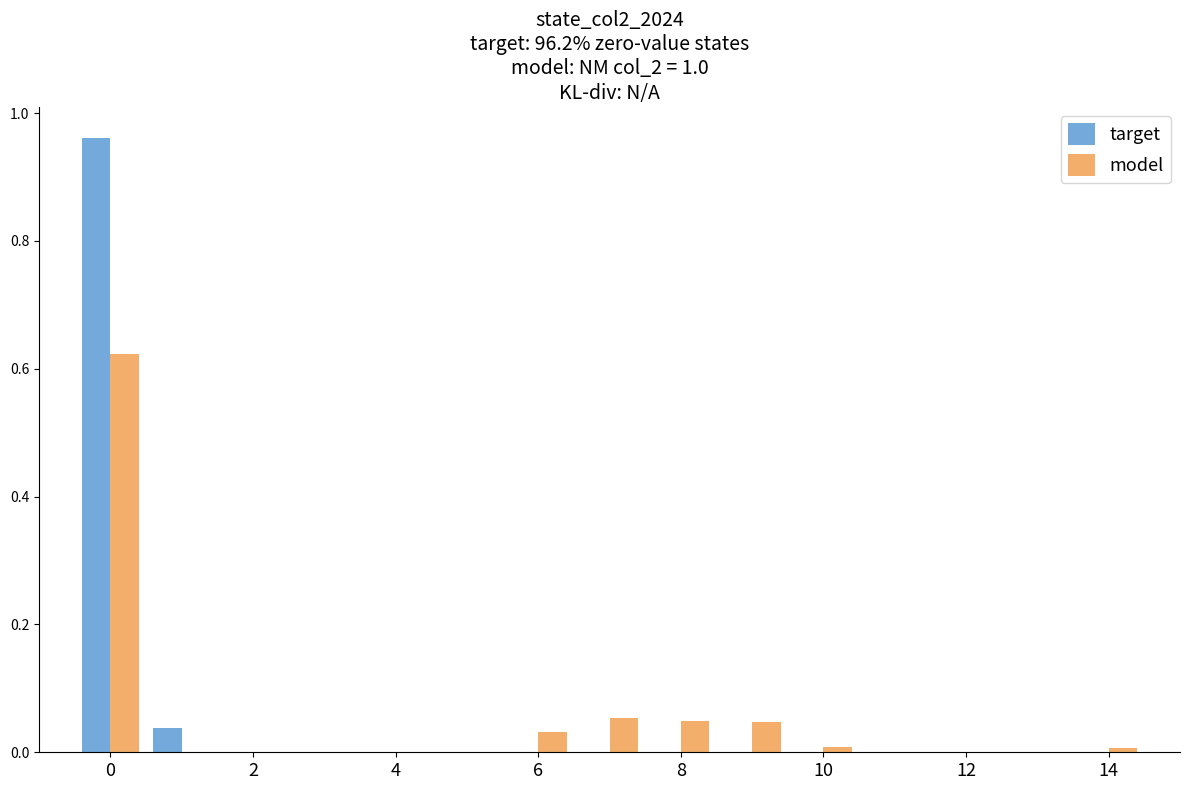

What are all the series names shown in the legend?

target, model